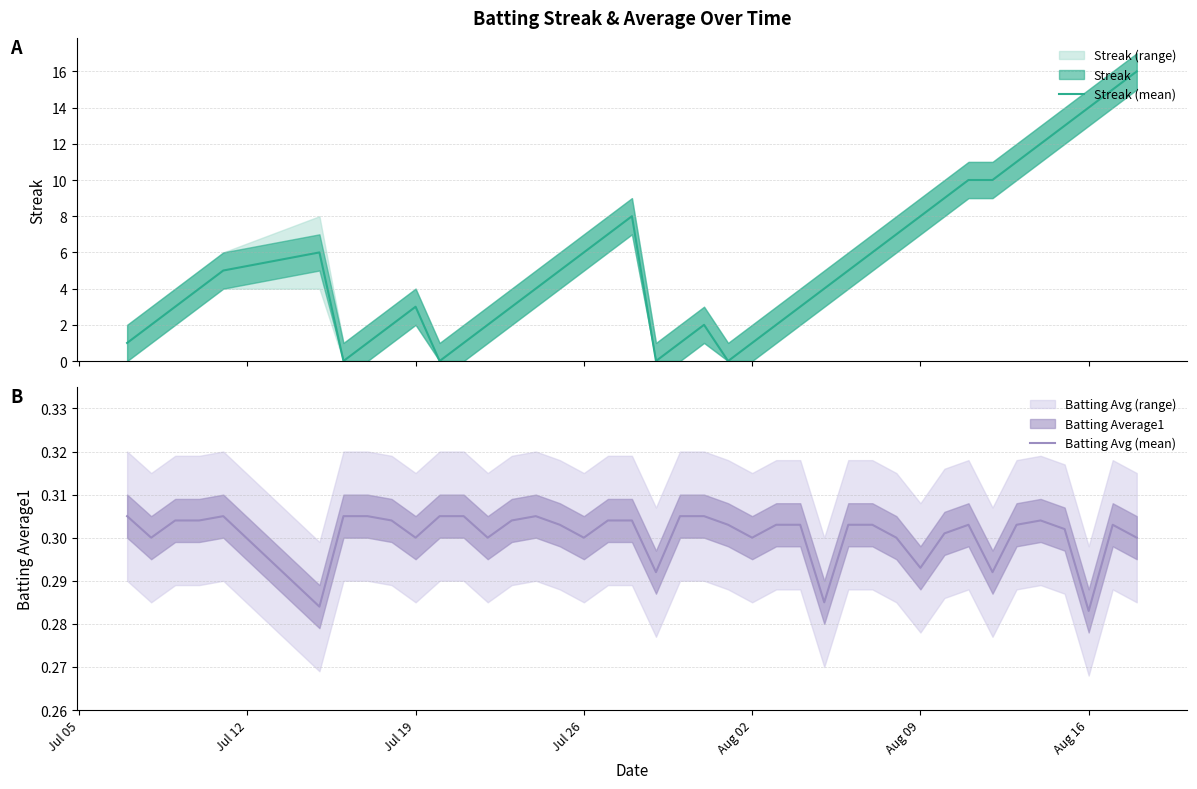

Rank the series by their maximum value, from highest to lowest.

Streak (mean), Batting Avg (mean)